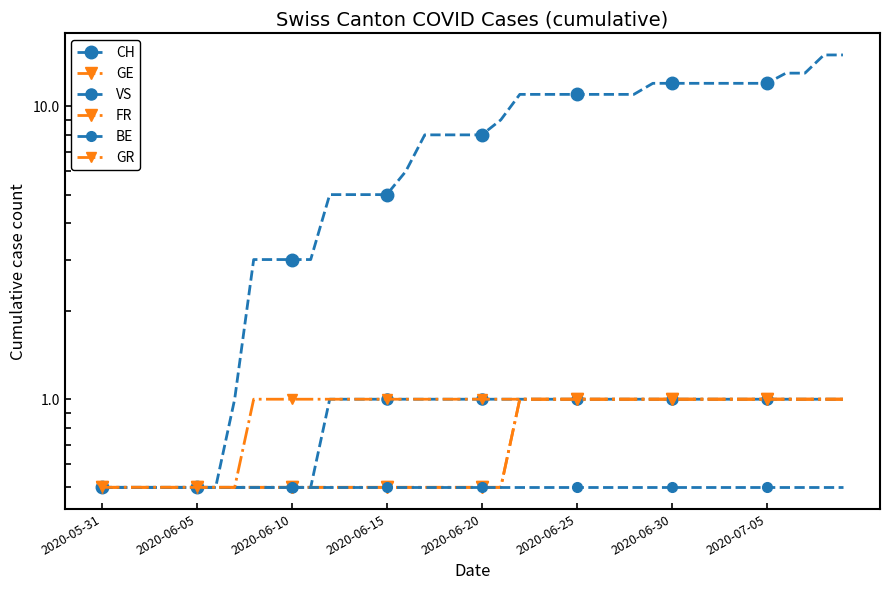

What are all the series names shown in the legend?

CH, GE, VS, FR, BE, GR